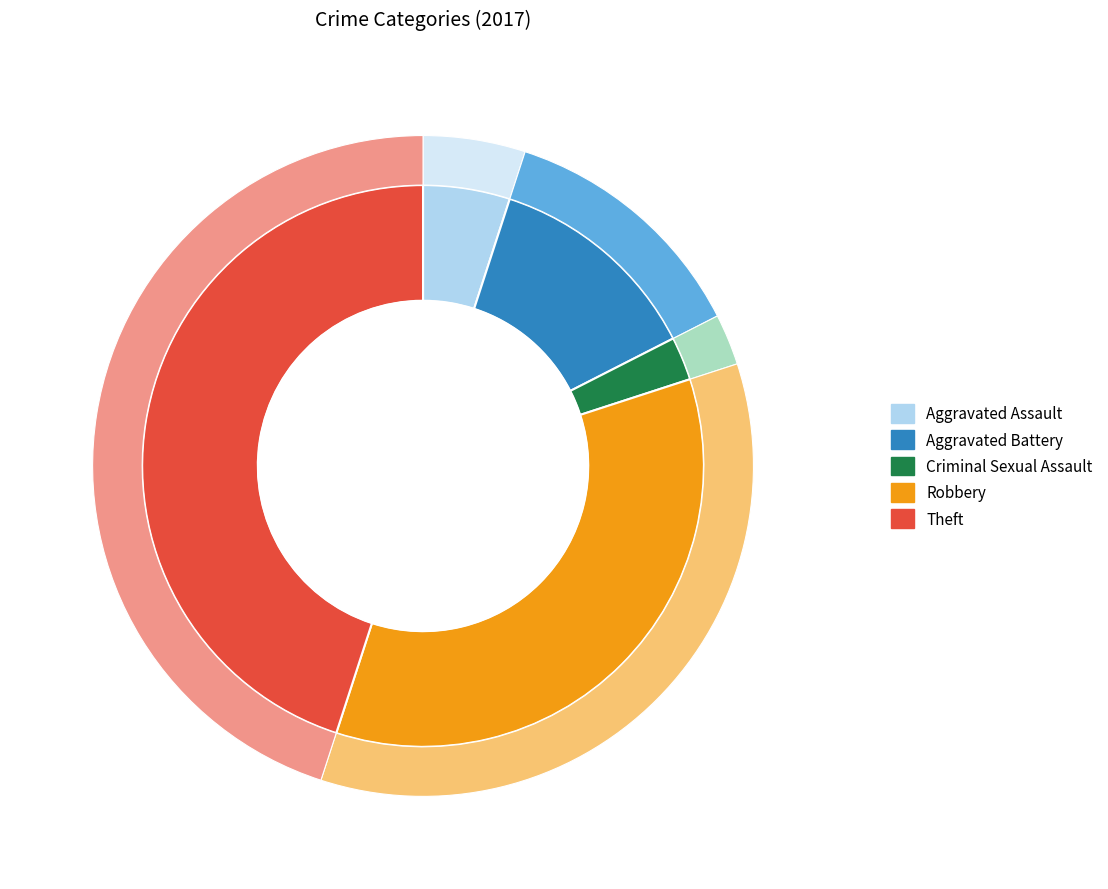

Which slice is the largest?

Theft